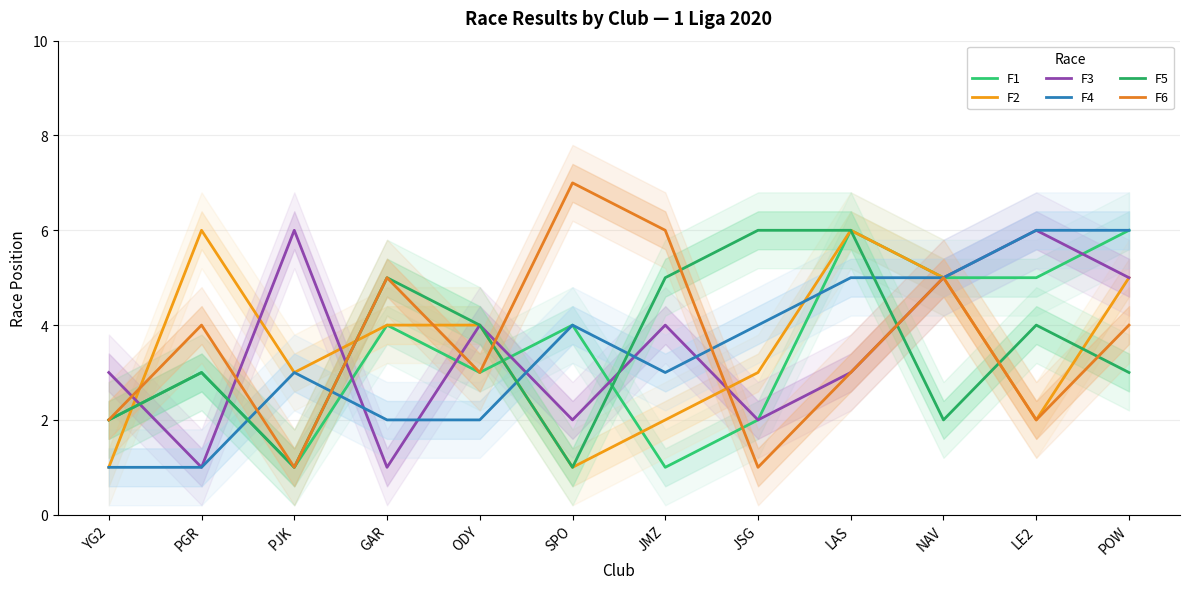

Which category has the highest value across all series?

SPO